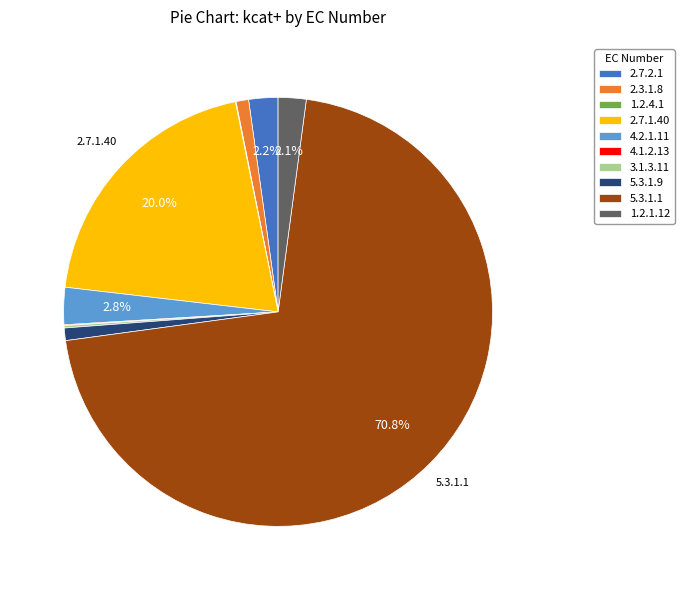

To the nearest percent, what portion does 5.3.1.1 represent?

71%